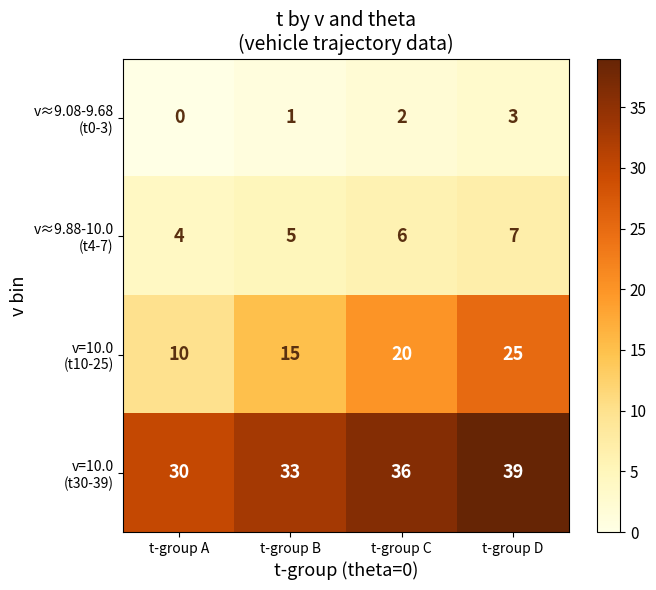

What is the total value across all series at t-group A?

44